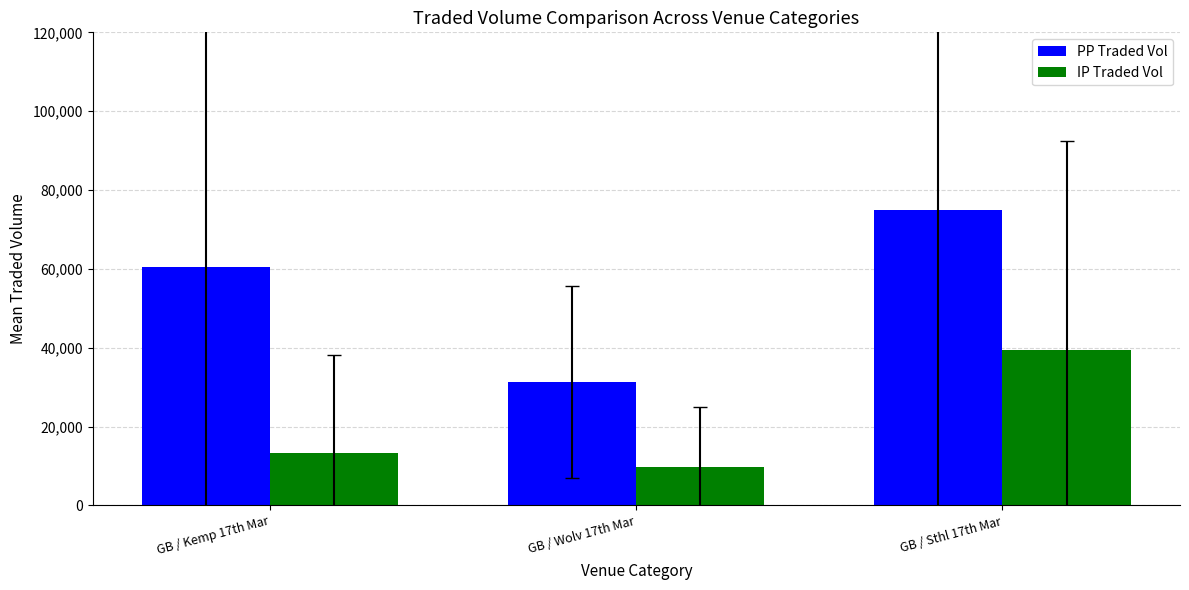

How many bars are there in total?

6